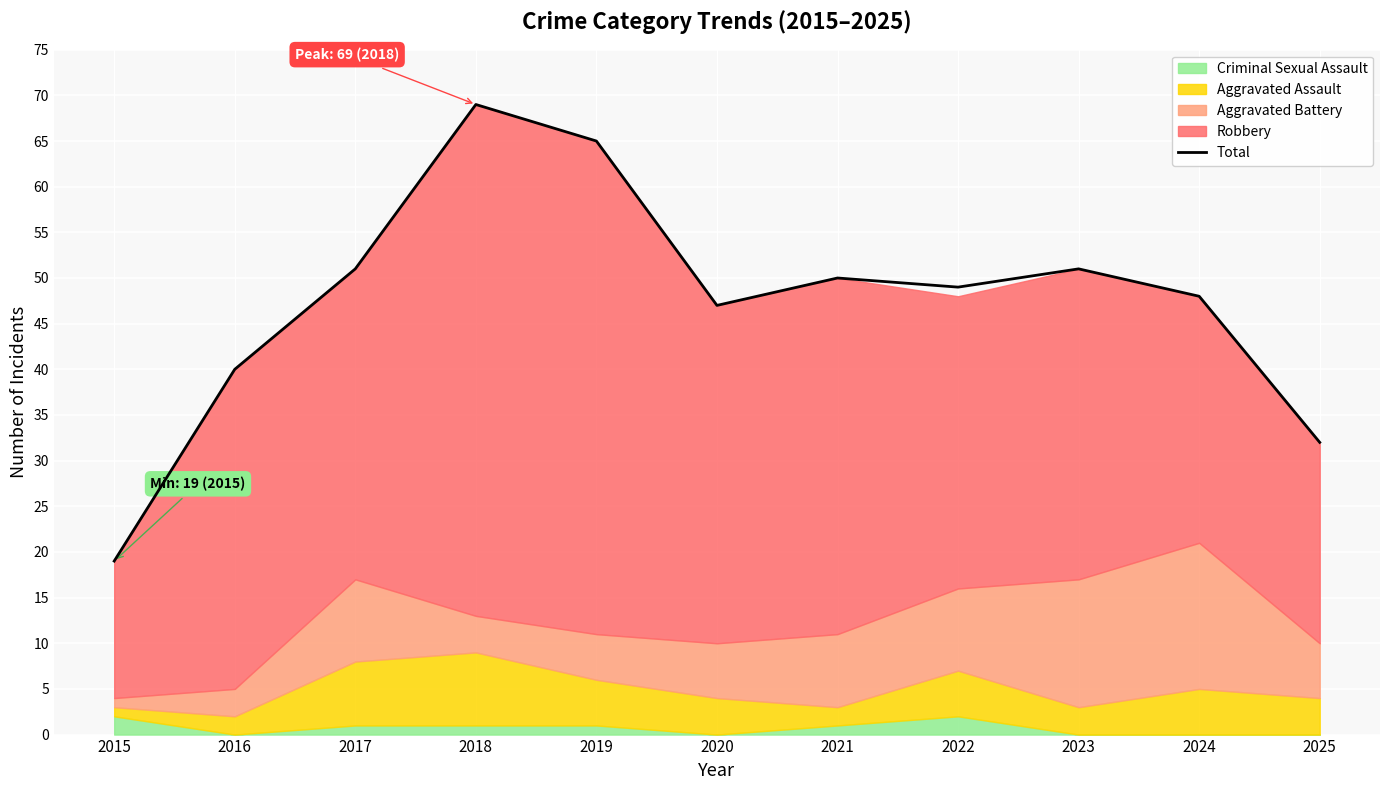

What is the minimum value shown in the chart?

19